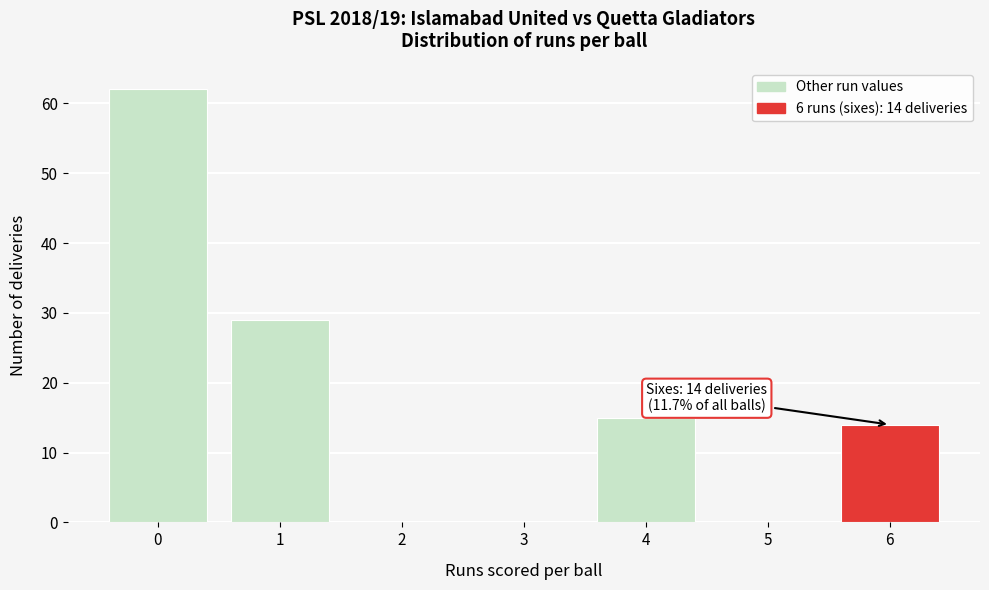

Reading left to right, transcribe all the data shown in this chart.

0=62	1=29	2=0	3=0	4=15	5=0	6=14